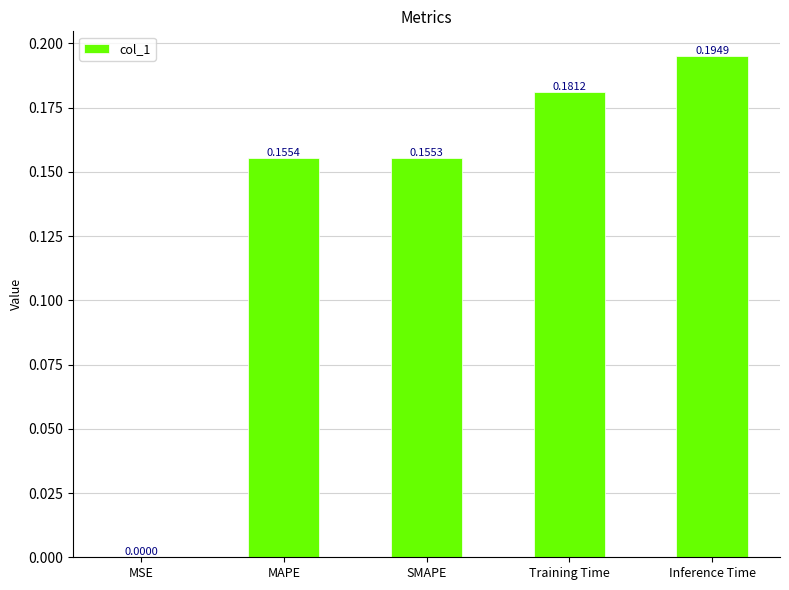

What is the sum of all values?

0.7